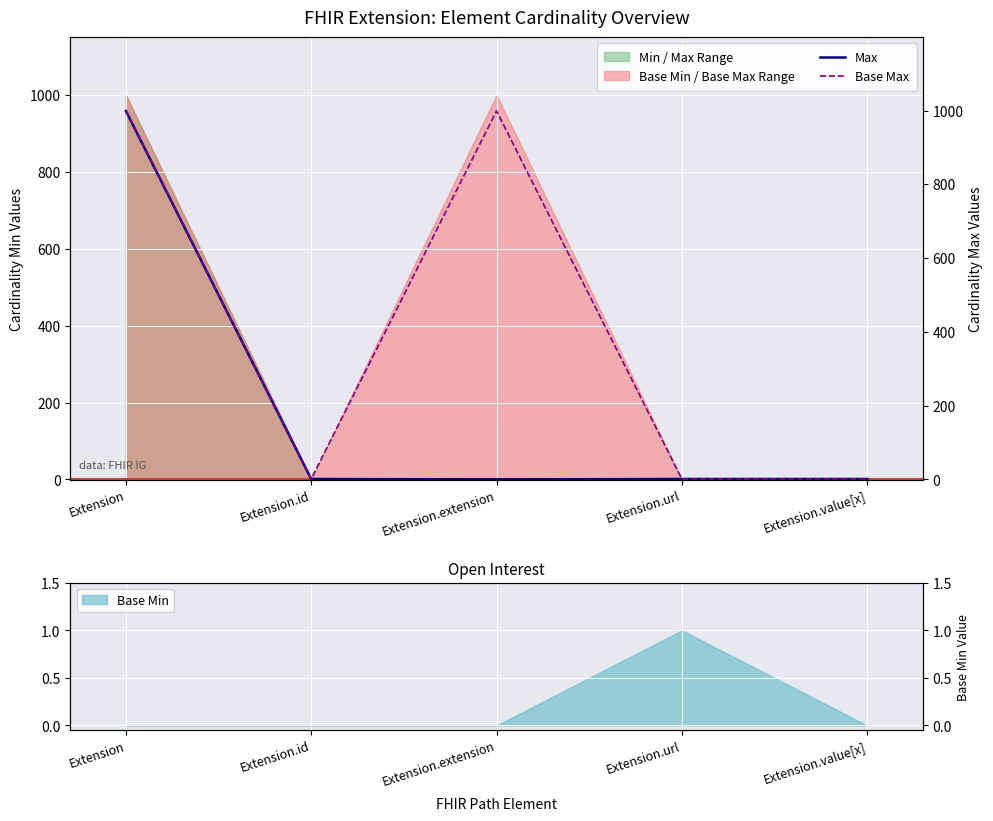

Where is the first local minimum for Base Max?

Extension.id